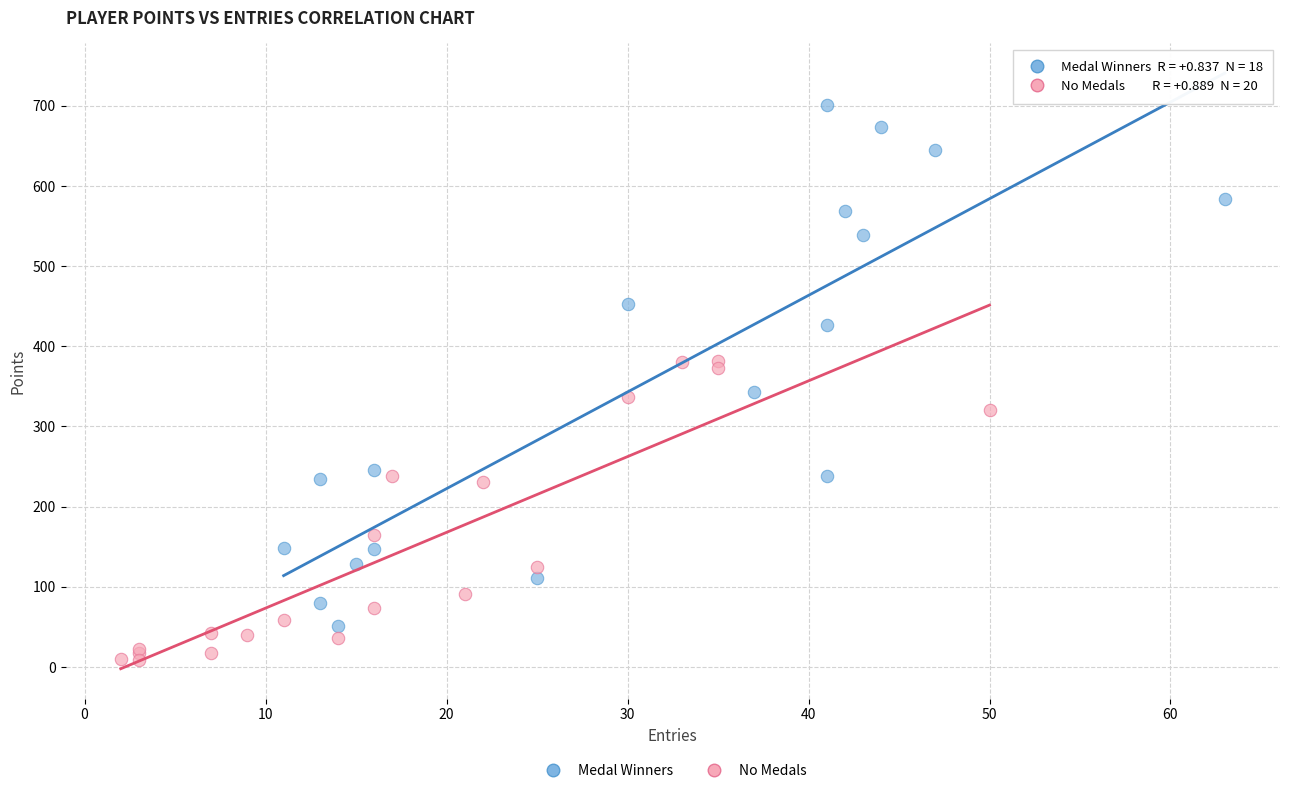

What are all the series names shown in the legend?

Medal Winners, No Medals